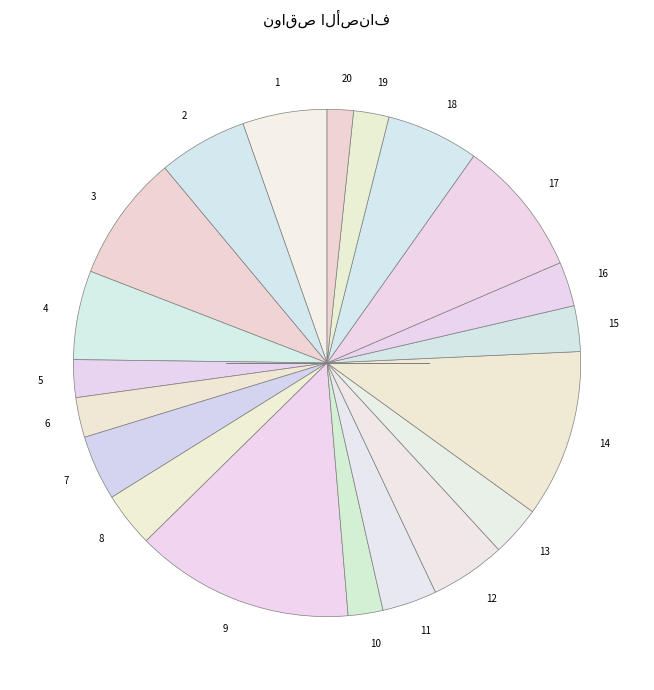

How many segments does this pie chart have?

20